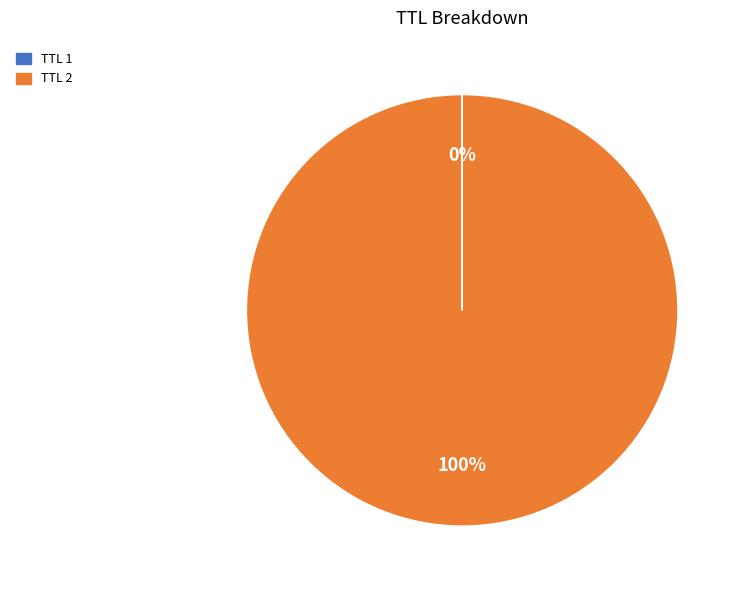

Which category has the biggest portion of the pie?

TTL 2